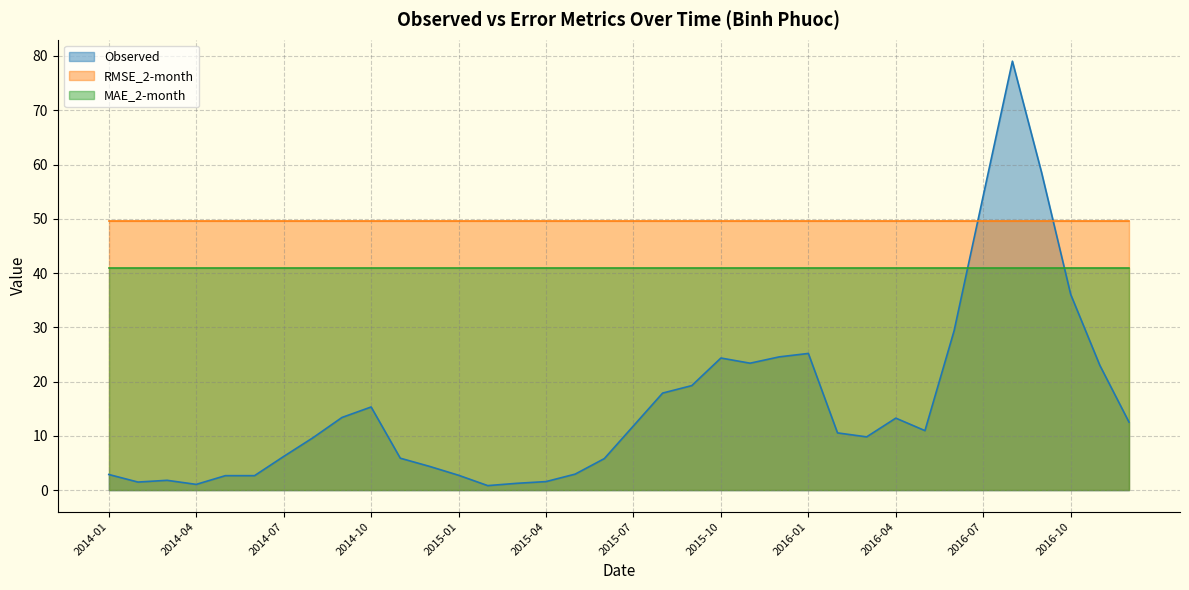

What is the difference between the highest and lowest values at 2014-07?

43.4